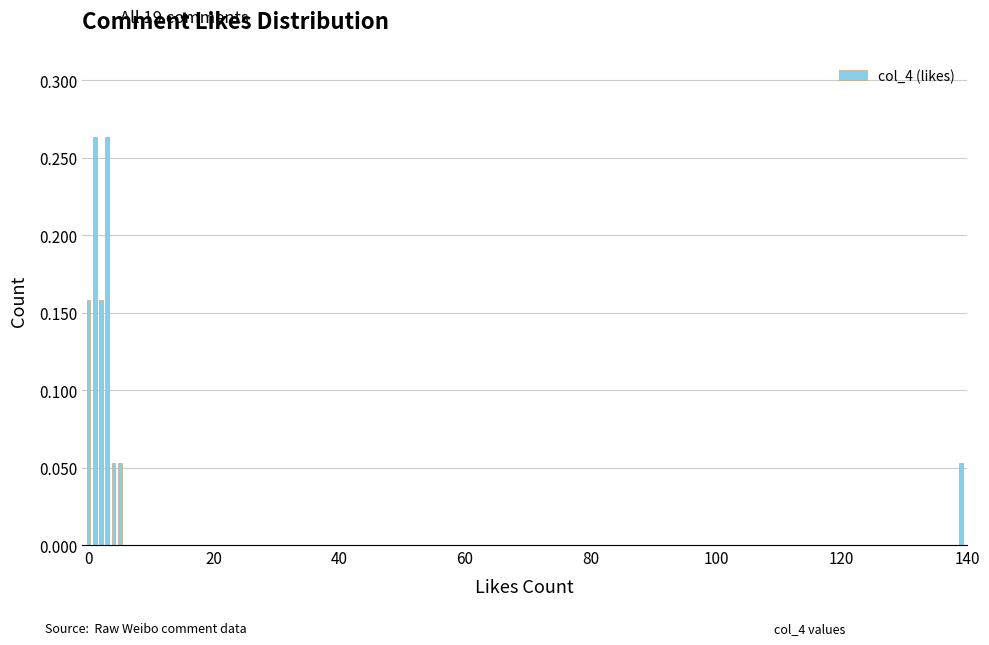

What is the sum of all values?

1.0